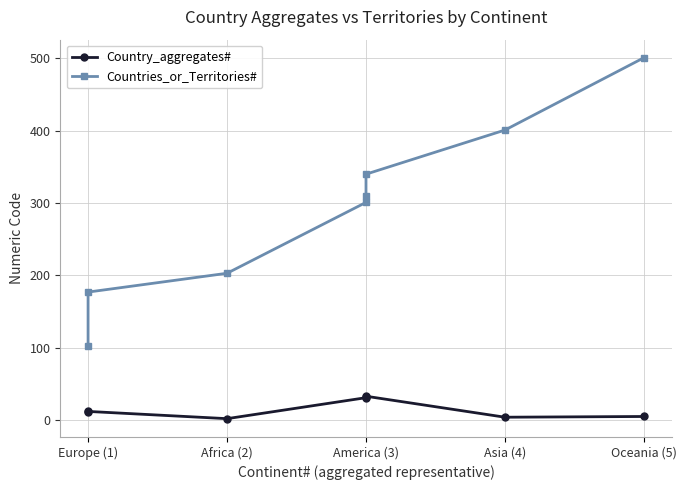

What is the average value of the Country_aggregates# series?

16